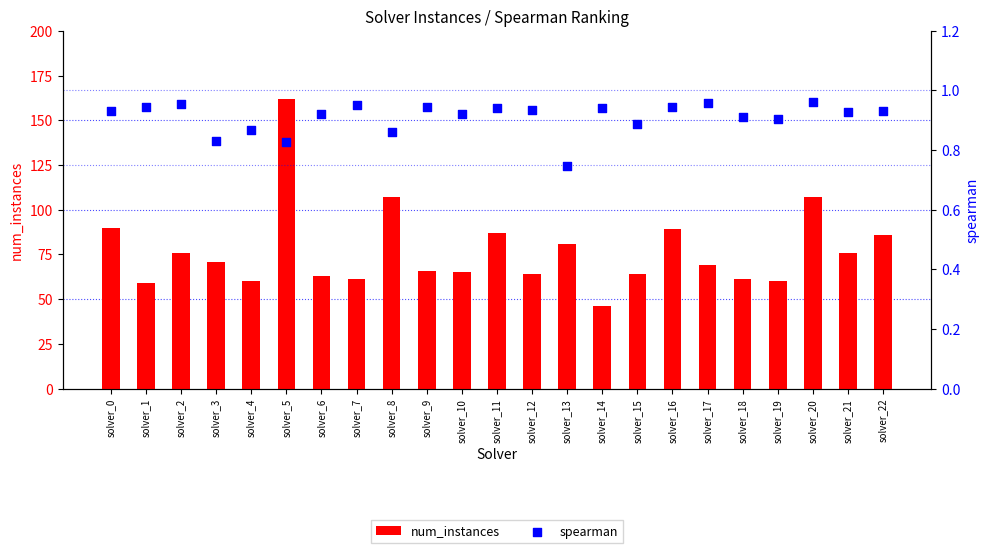

At how many categories does at least one series exceed 11?

23